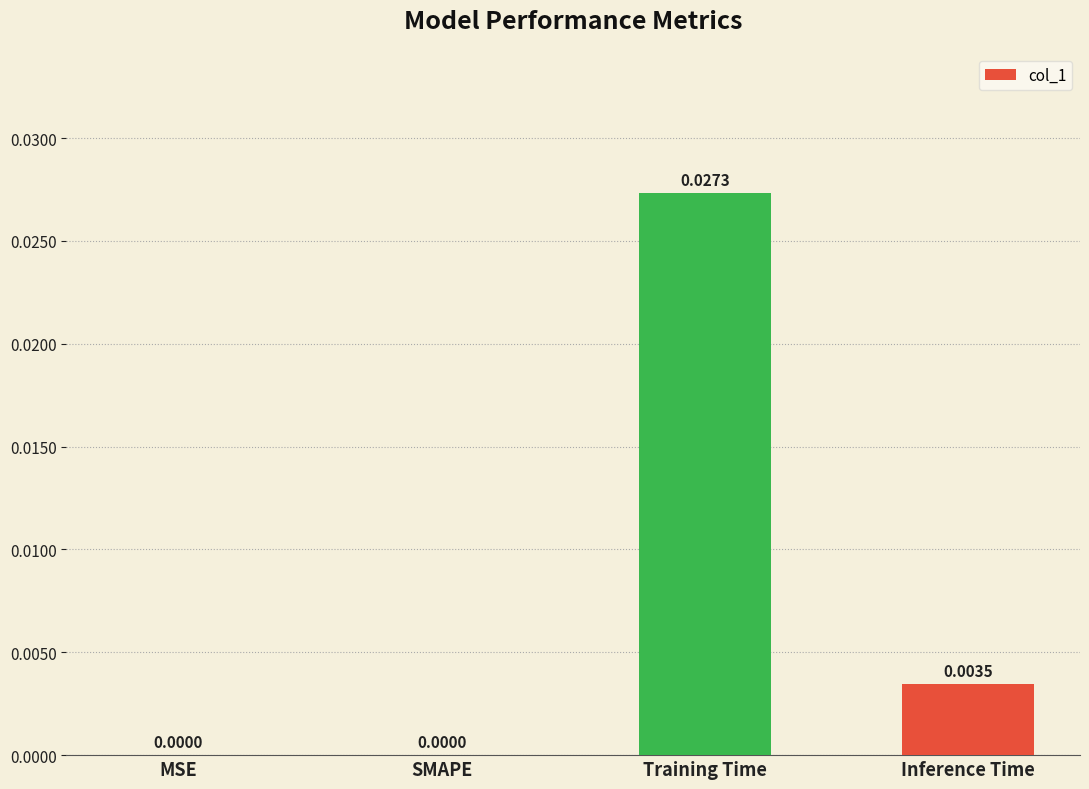

Which label corresponds to the largest value in the chart?

Training Time